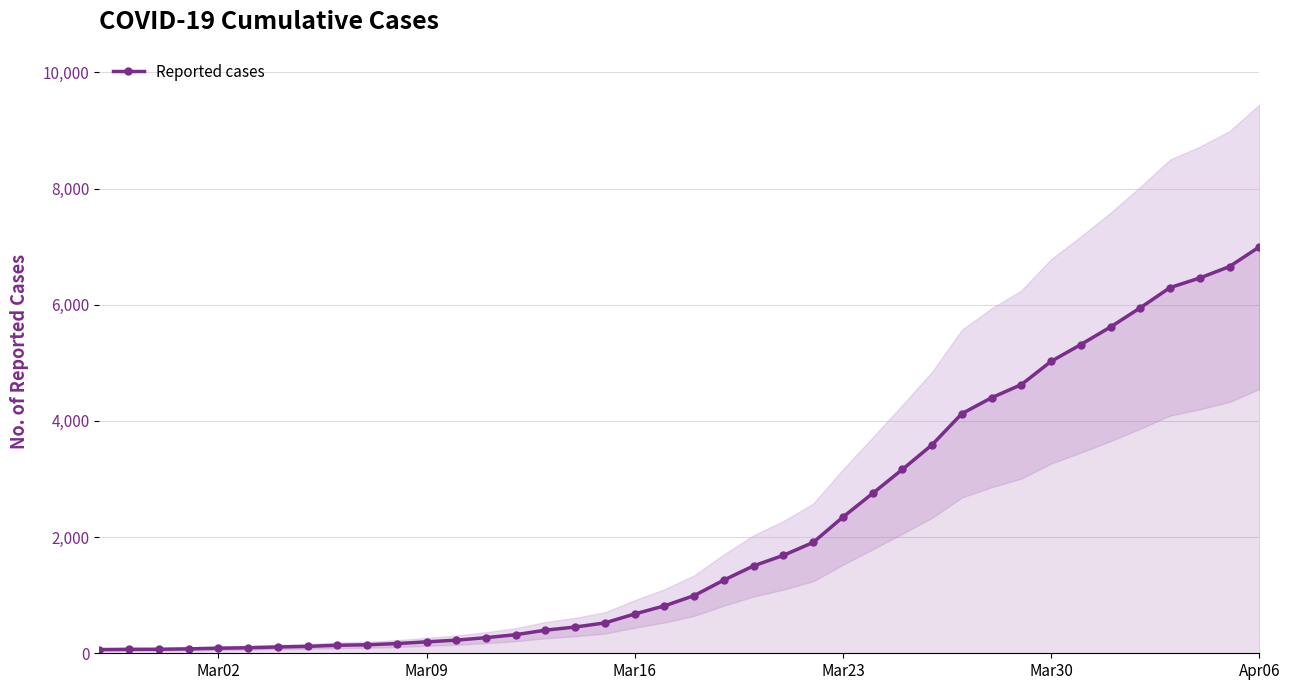

Count the number of data series in this chart.

1